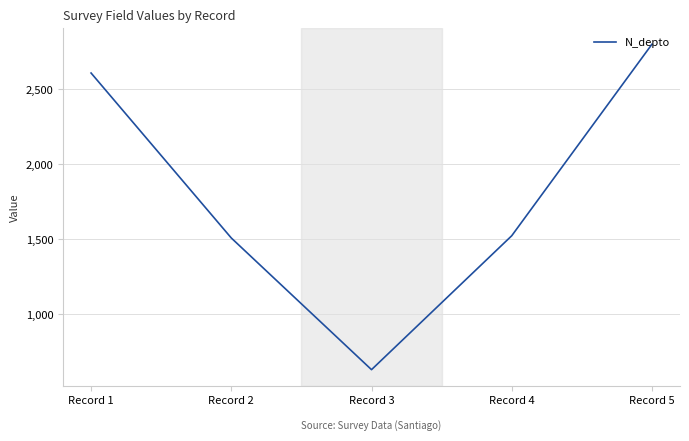

Where does the data first go above 1523?

Record 1